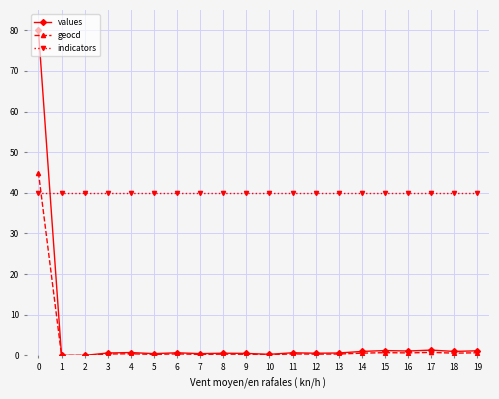

The values series shows 0.4 at 5. True or false?

True